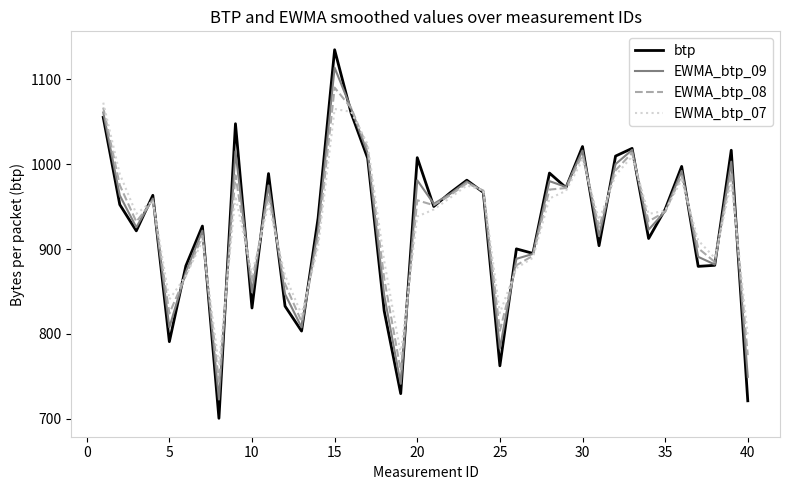

Which series has the widest spread of values?

btp